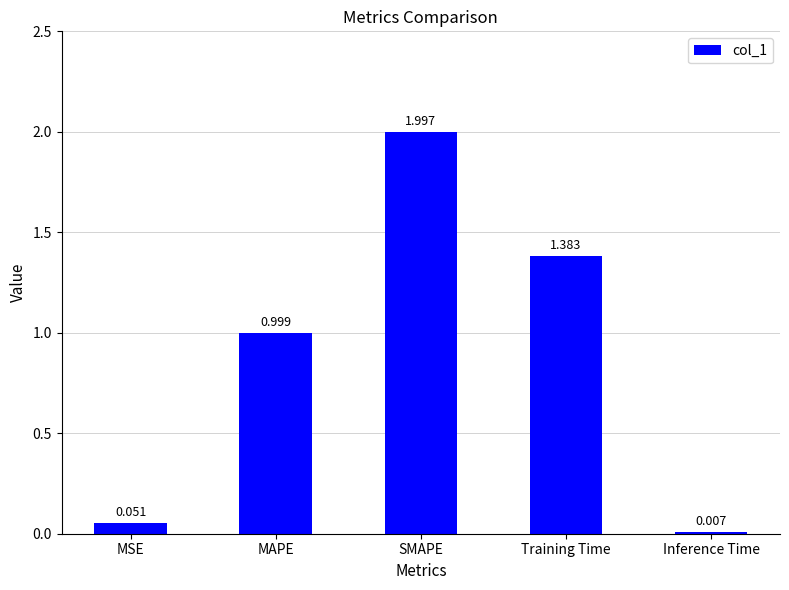

How many distinct data groups are displayed?

1